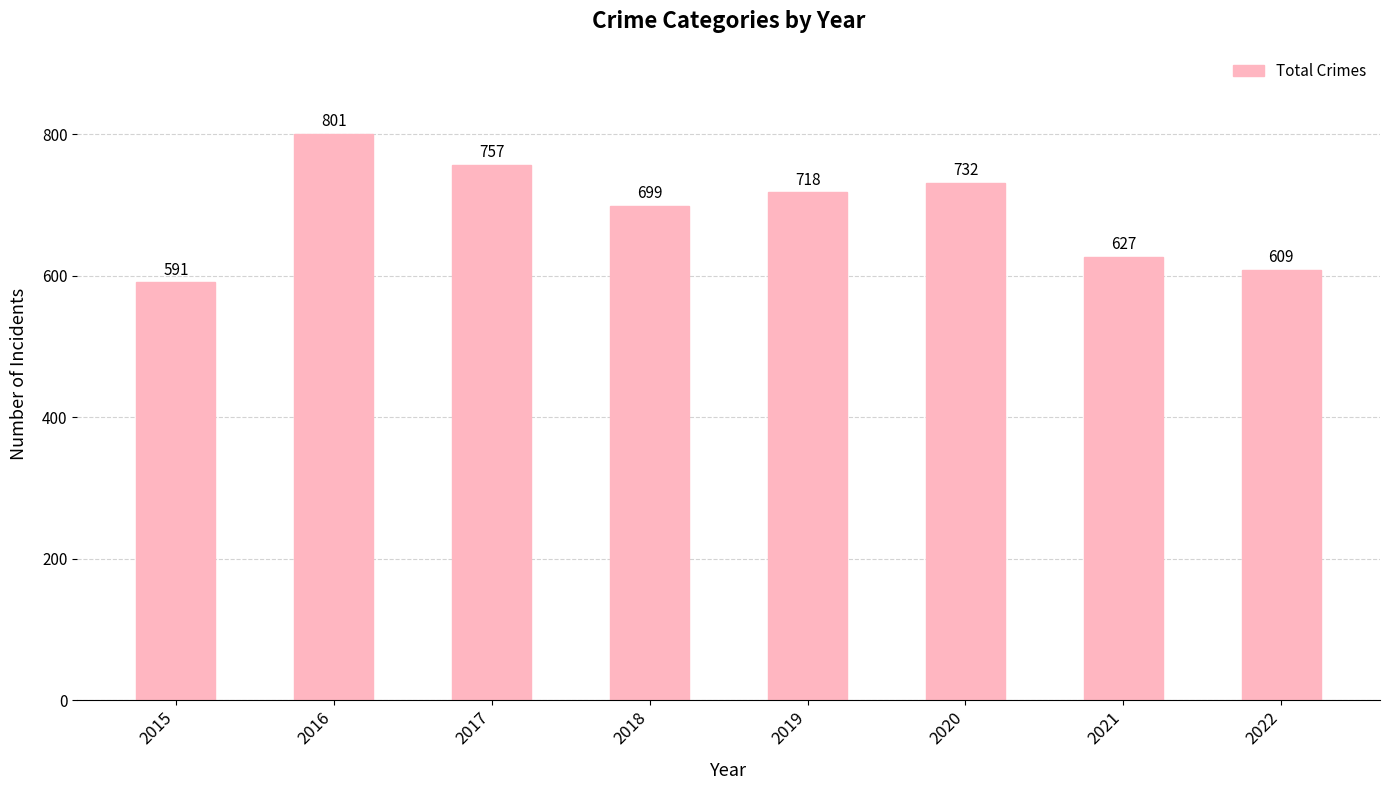

Is it true that the value at 2015 is 284?

False